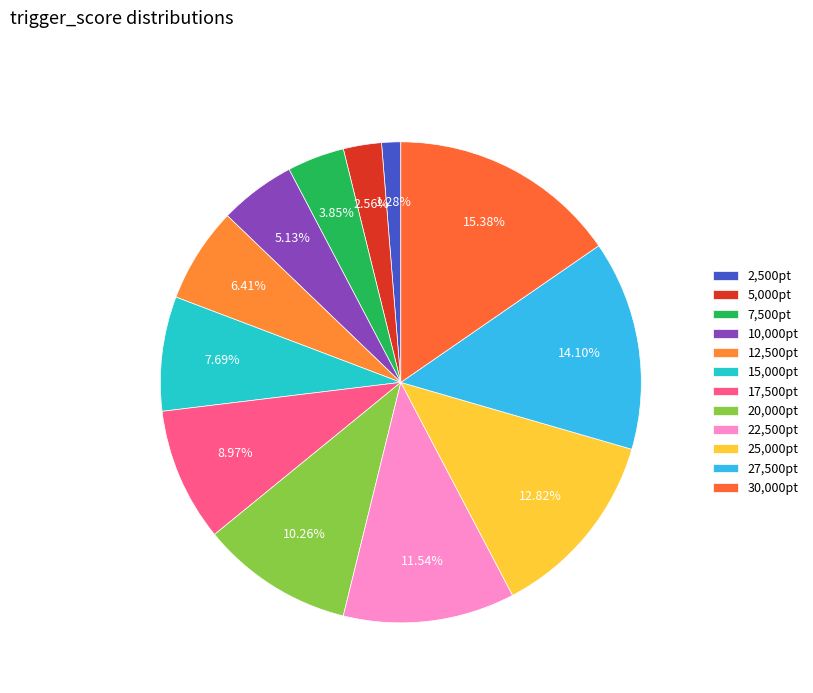

What is the largest slice in the pie chart?

30,000pt